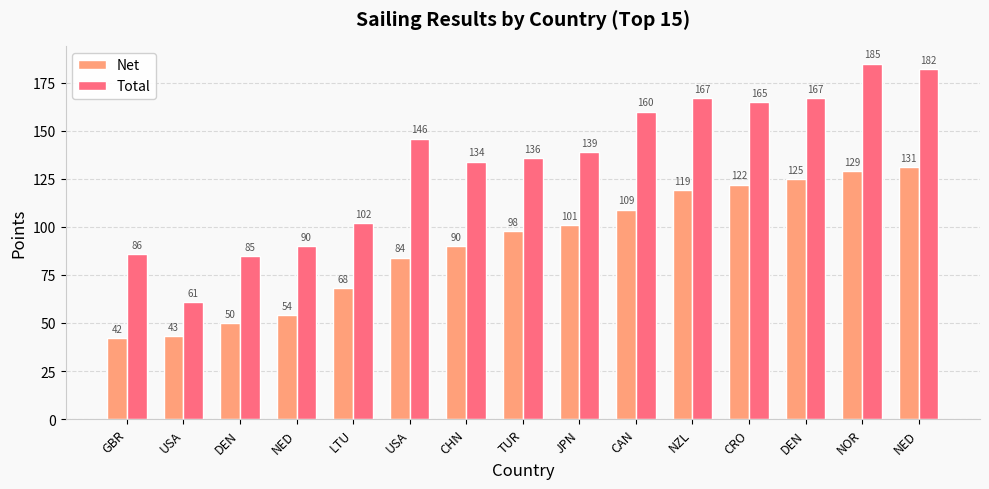

What is the value of the Net bar at the 5th from the left?

68